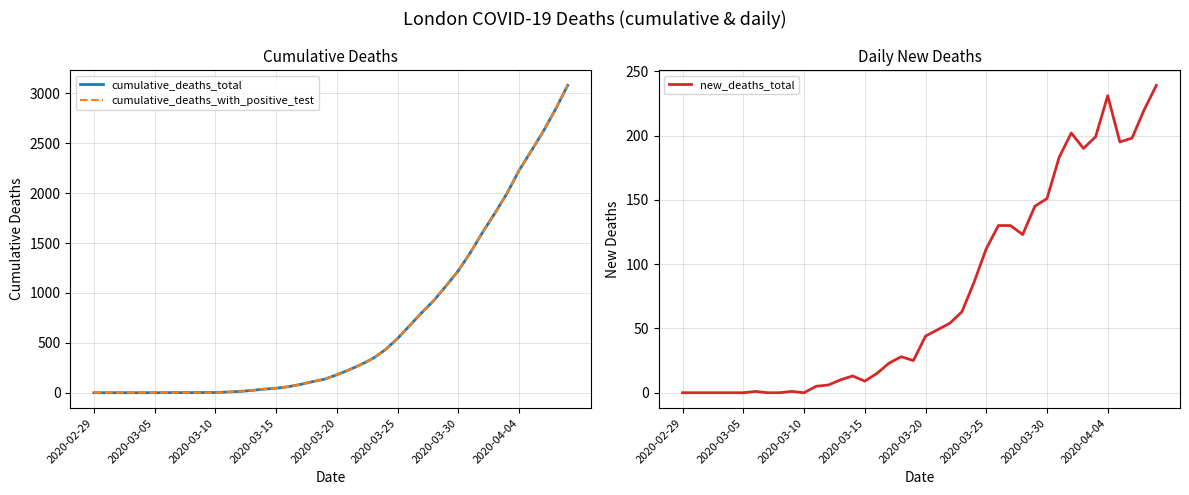

At how many categories does at least one series exceed 497?

15